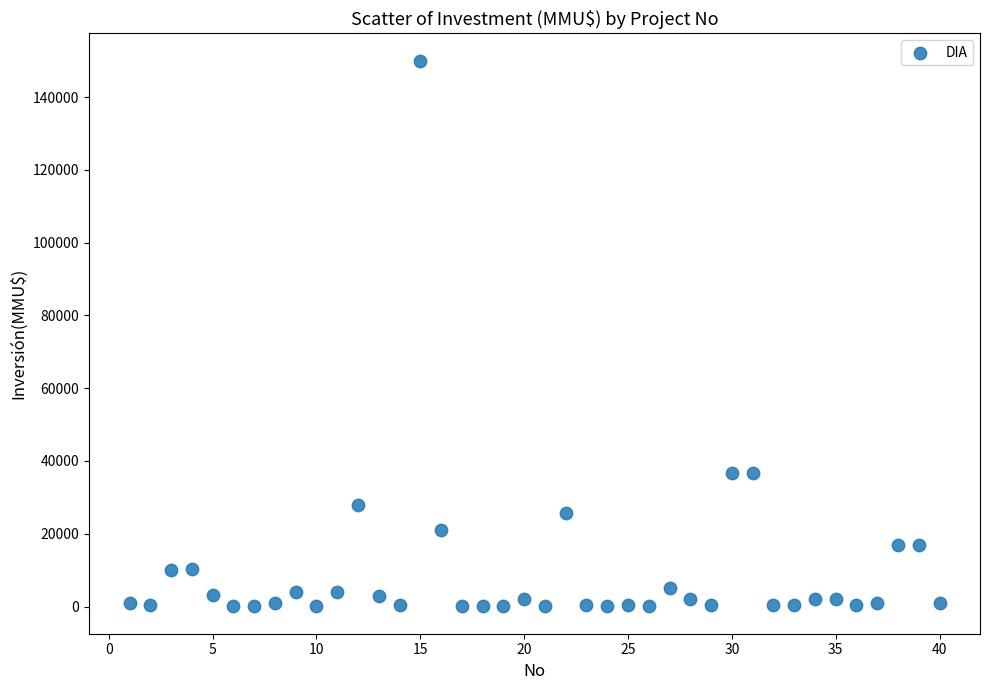

What is the range of X values (max minus min)?

39